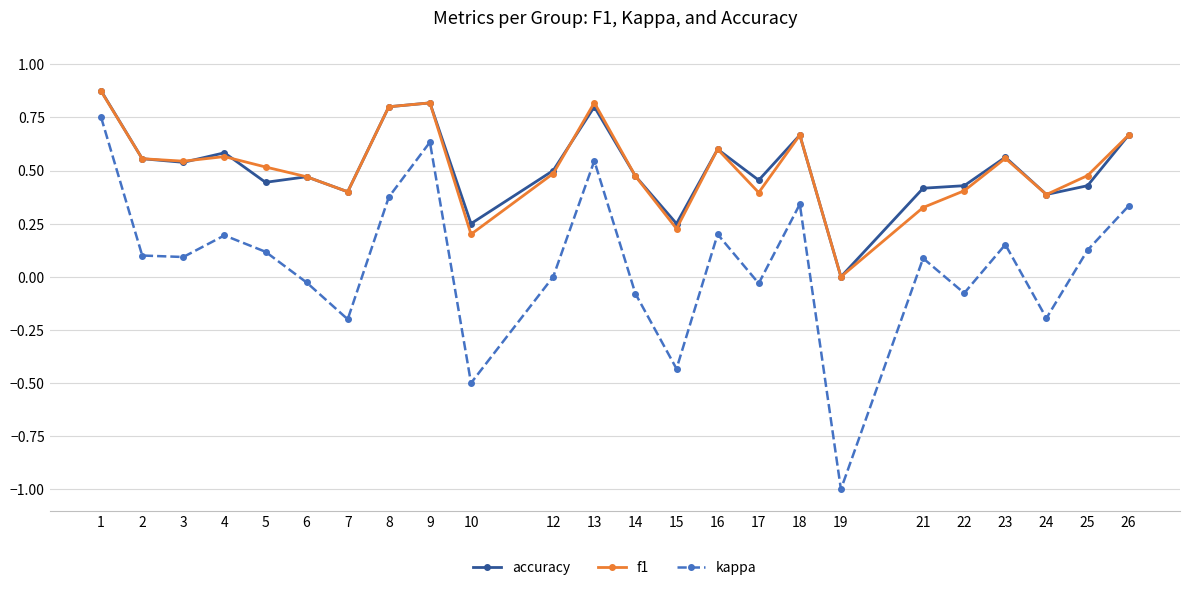

True or false: kappa and accuracy intersect in this chart.

False